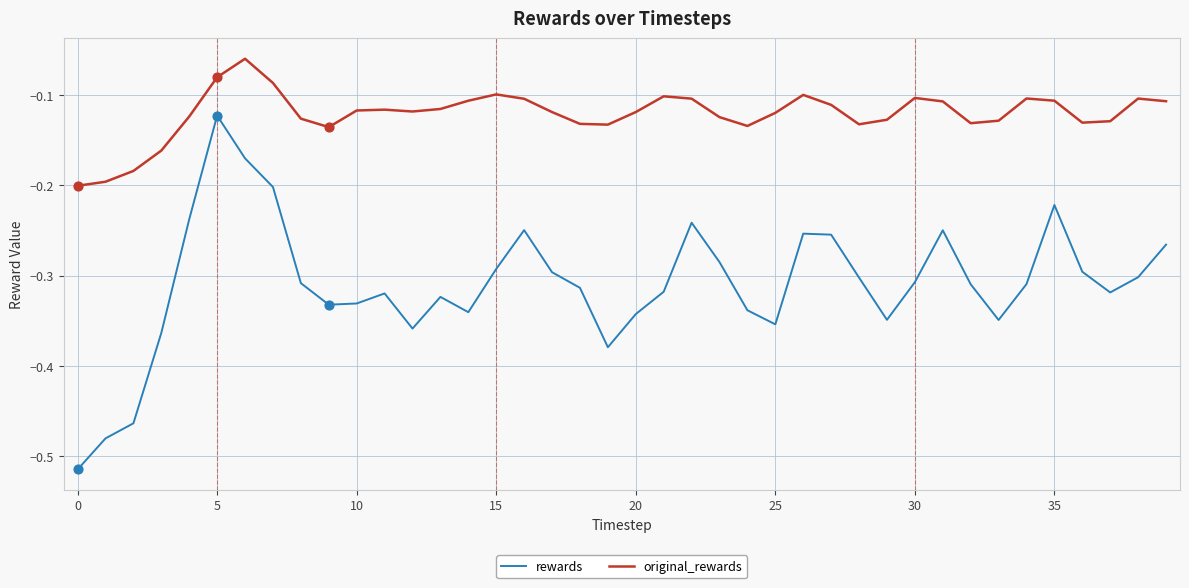

Which series has the widest spread of values?

rewards